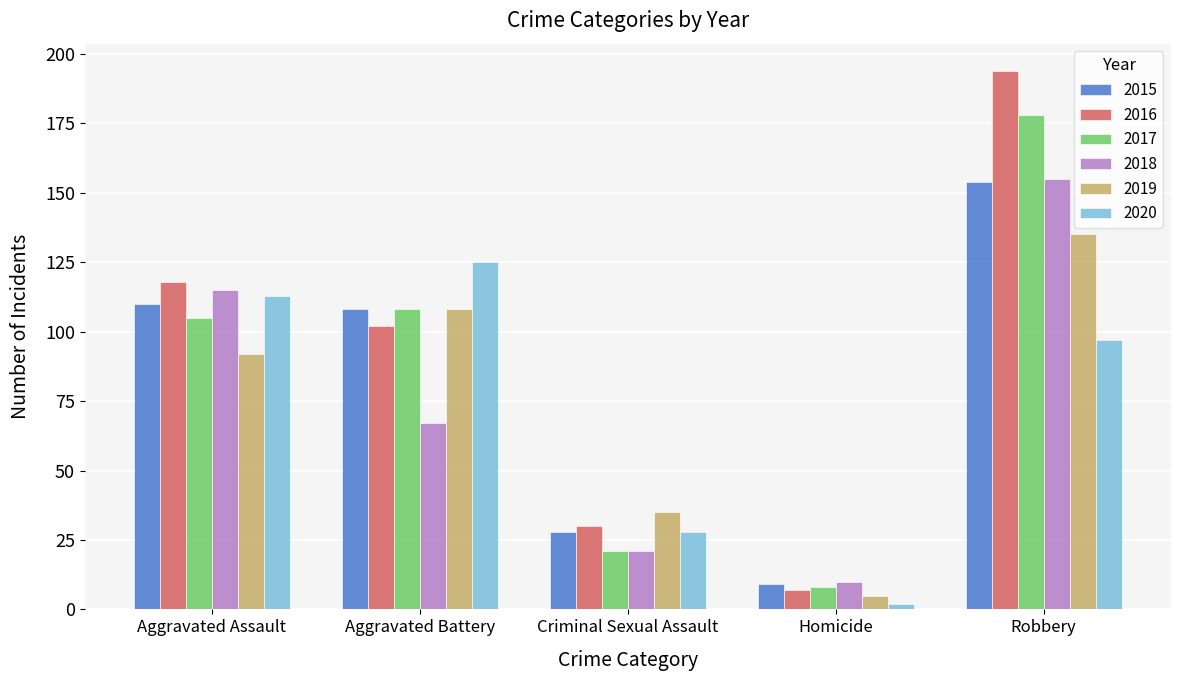

The value of 2015 at Aggravated Assault is 169. True or false?

False